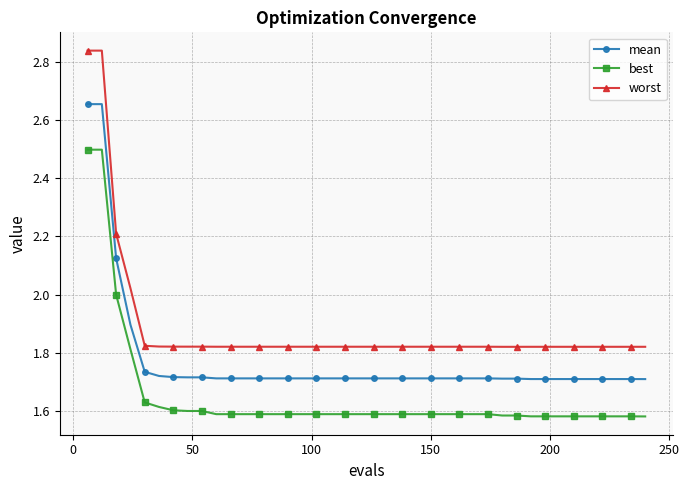

Which series has the largest total across all categories?

worst